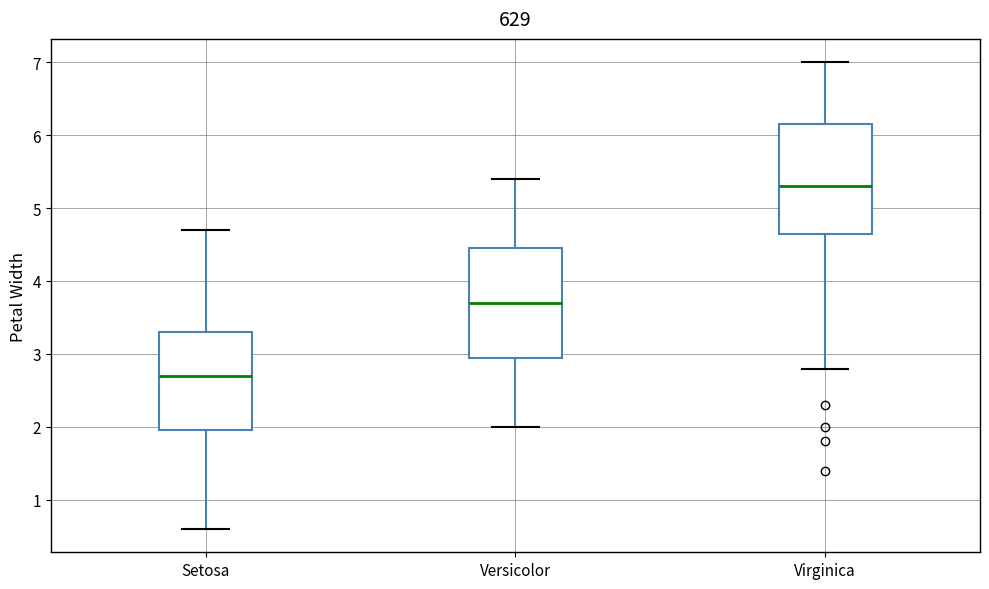

Reading left to right, read every box against the y-axis: the position of its median line, the range the box covers, and the ends of its whiskers. The values are not printed on the chart, so give them approximately, as read against the axis.

Setosa: median 2.7, box 2.0 to 3.3, whiskers 0.6 to 4.7
Versicolor: median 3.7, box 3.0 to 4.5, whiskers 2.0 to 5.4
Virginica: median 5.3, box 4.7 to 6.2, whiskers 2.8 to 7.0